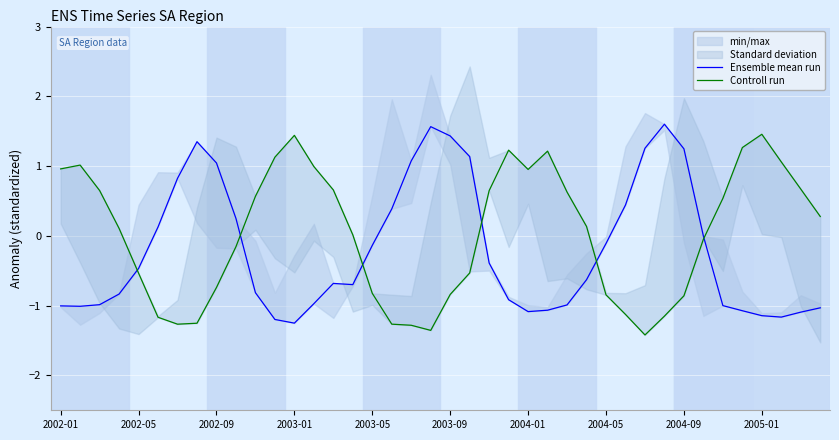

At how many categories does at least one series exceed 0?

36